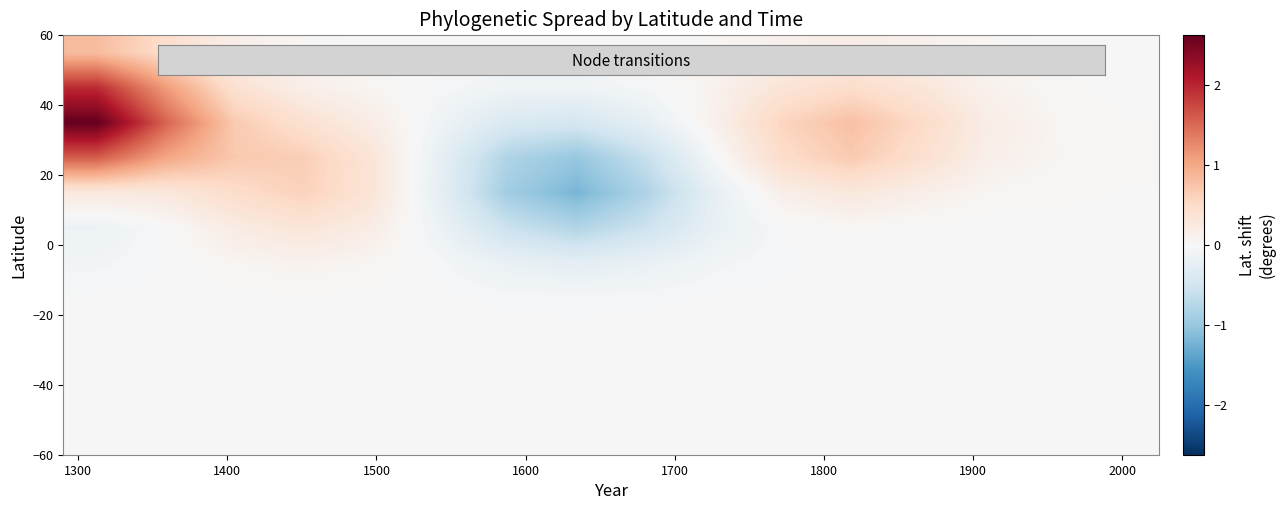

What is the smallest value displayed?

-1.2